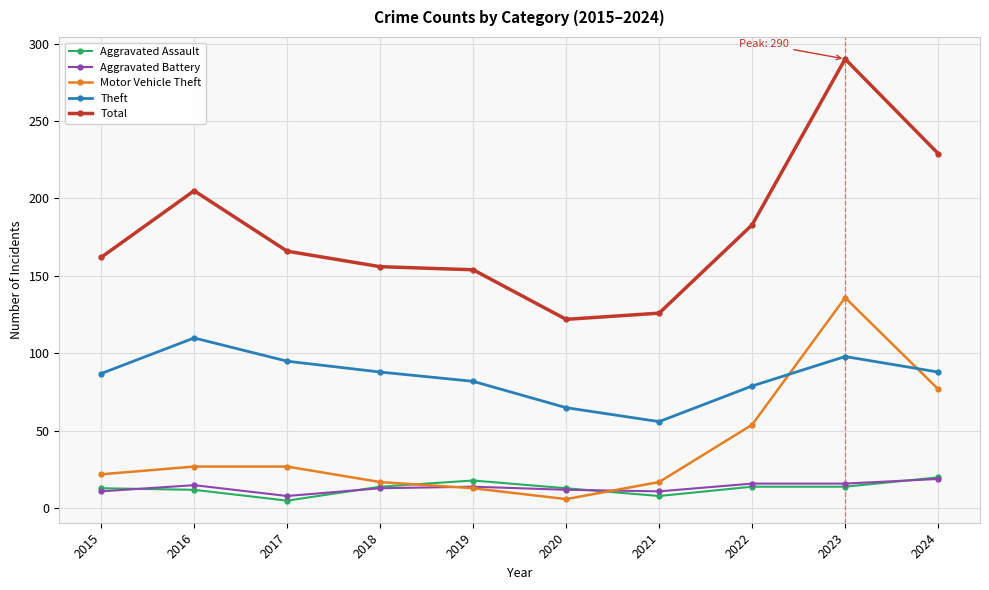

True or false: Aggravated Battery has more than 0 interior local peaks.

True